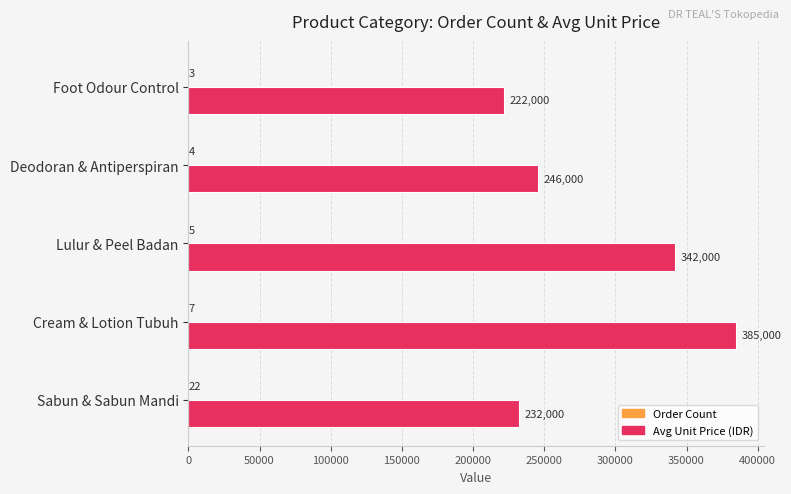

What is the sum of all Avg Unit Price (IDR) values?

1427000